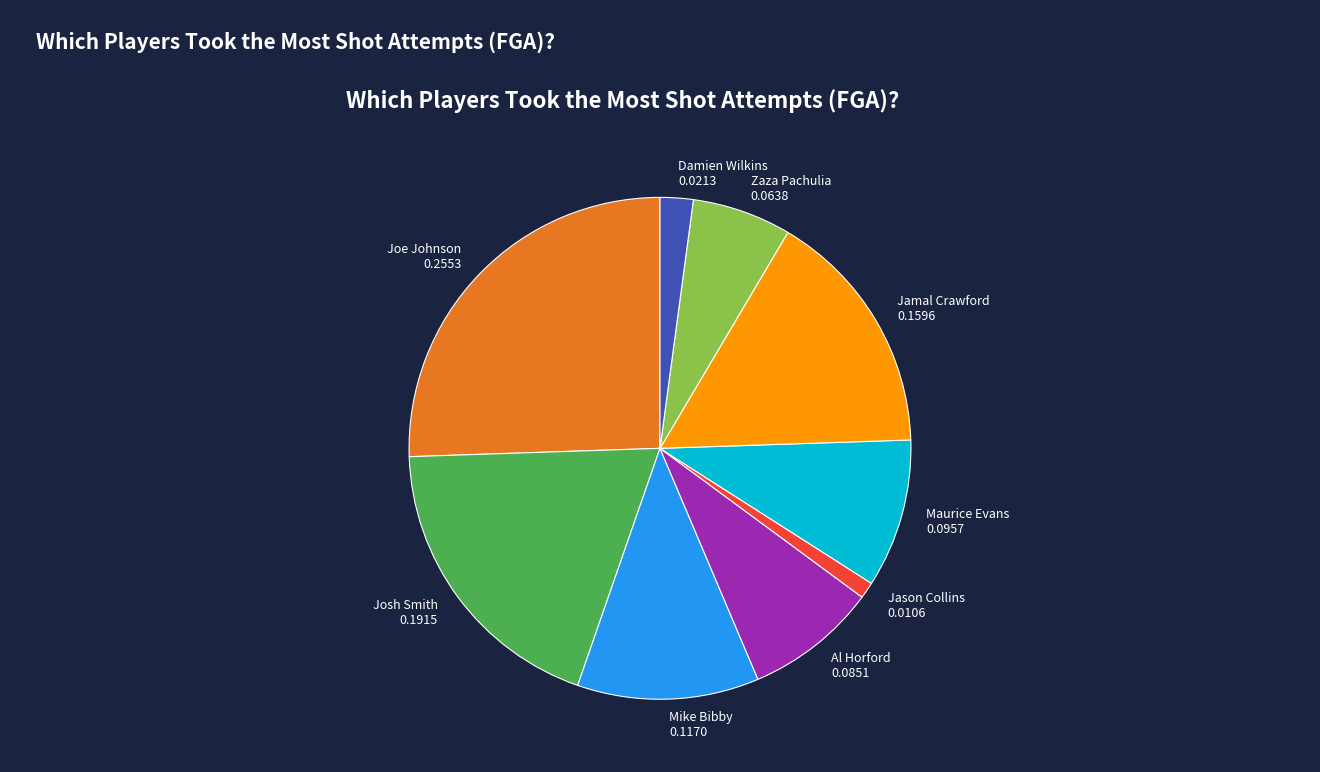

Rank the categories by value from highest to lowest.

Joe Johnson, Josh Smith, Jamal Crawford, Mike Bibby, Maurice Evans, Al Horford, Zaza Pachulia, Damien Wilkins, Jason Collins